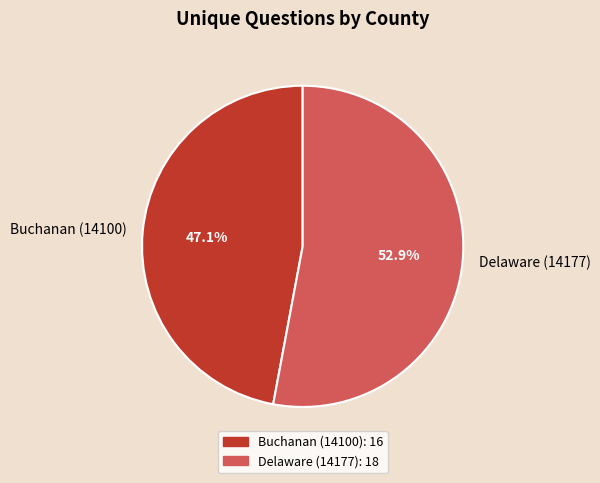

What is the ratio of the value at Buchanan (14100) to the value at Delaware (14177)?

0.9